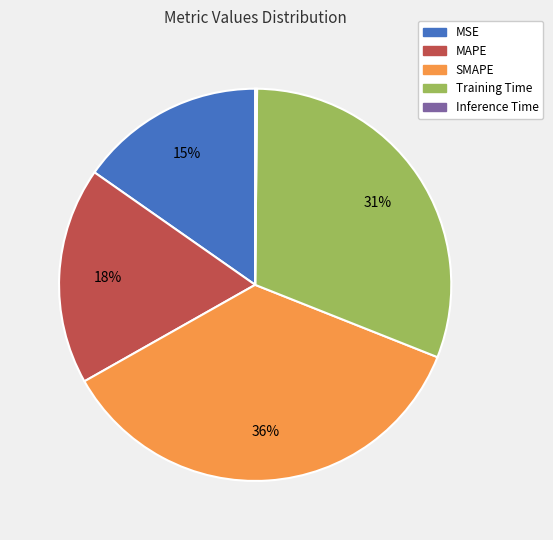

Which category has the biggest portion of the pie?

SMAPE